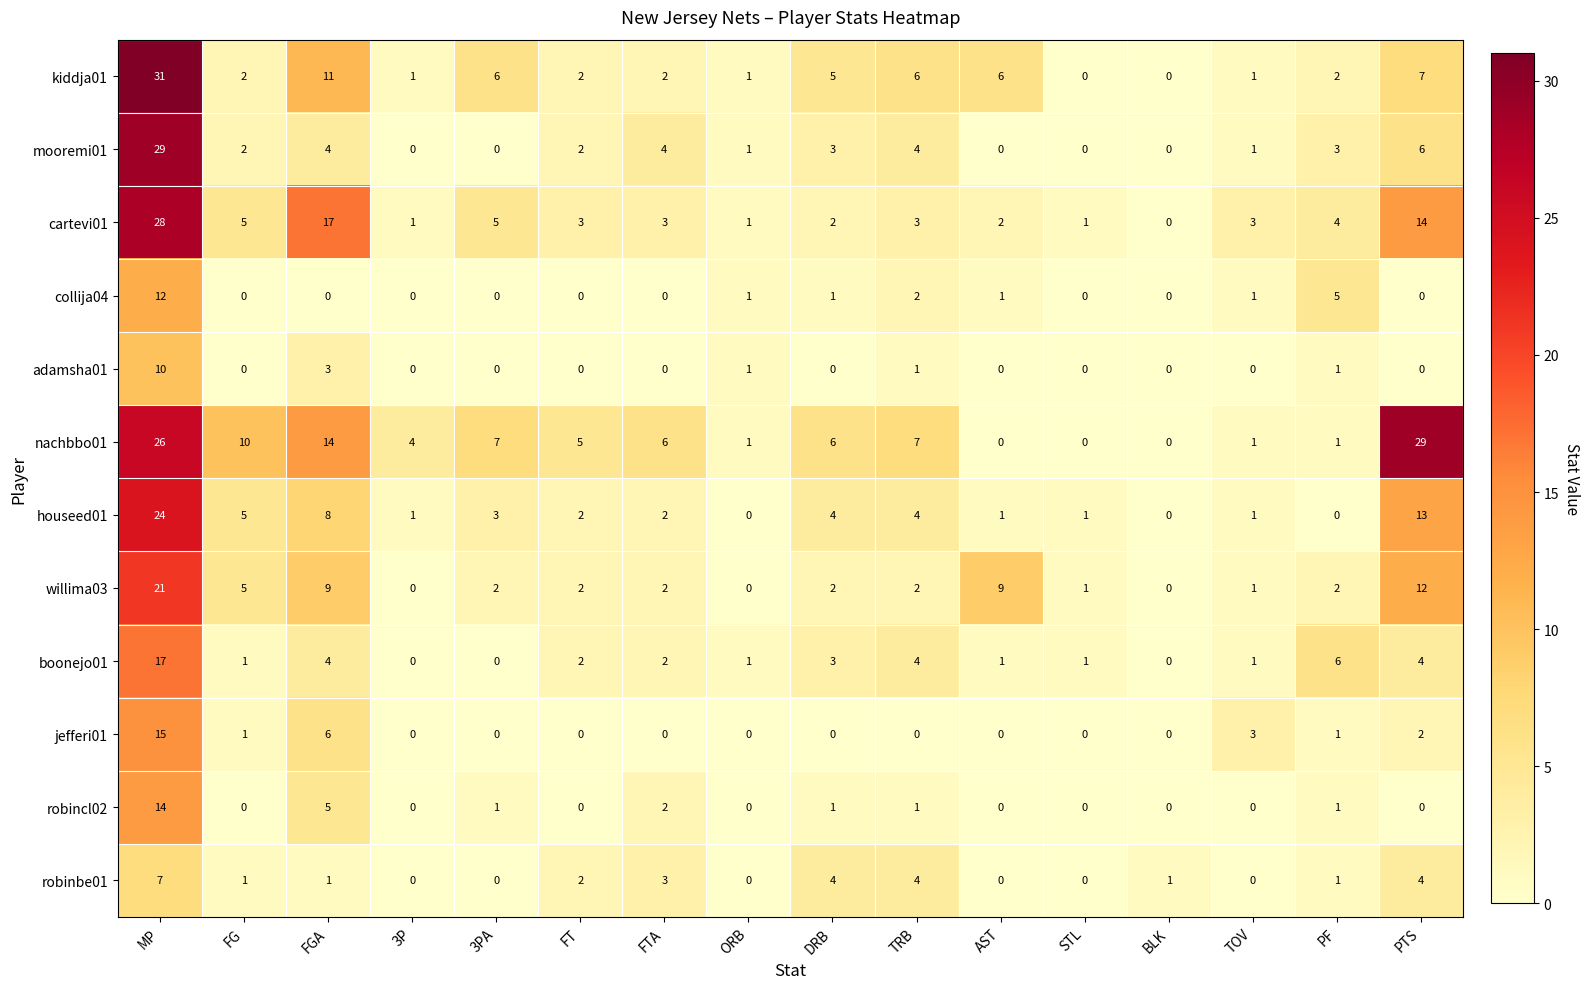

Which series has the largest total across all categories?

nachbbo01